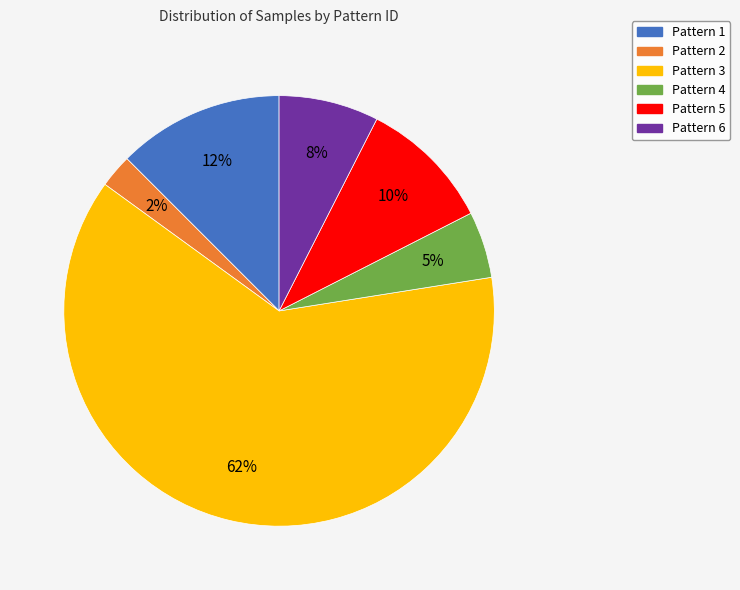

Is there any slice that represents more than half of the pie?

Yes